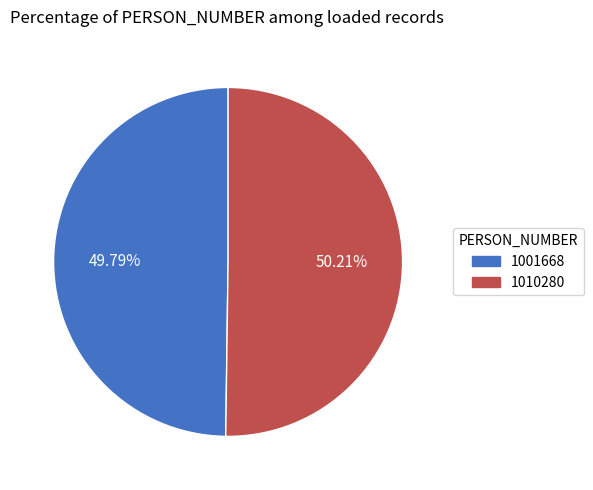

How much of the chart is everything except 1001668?

50.2%